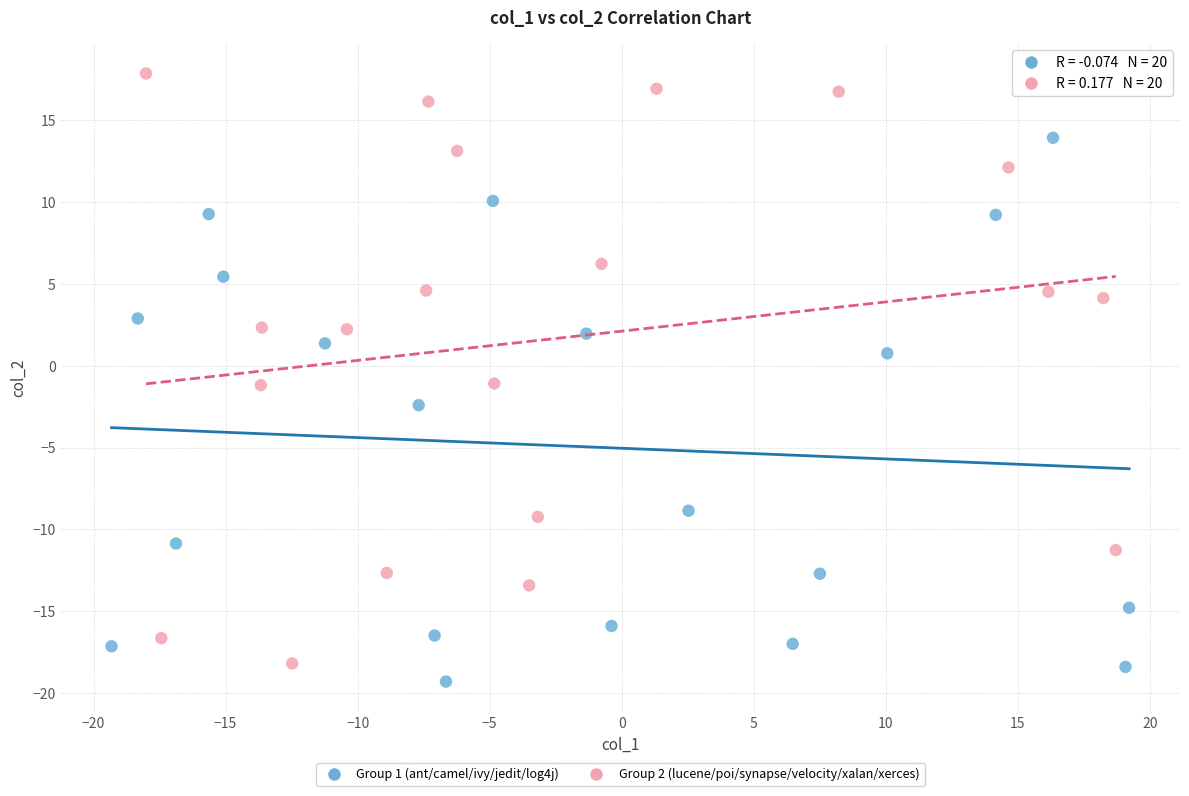

Which series contains the highest Y value?

Group 2 (lucene/poi/synapse/velocity/xalan/xerces)